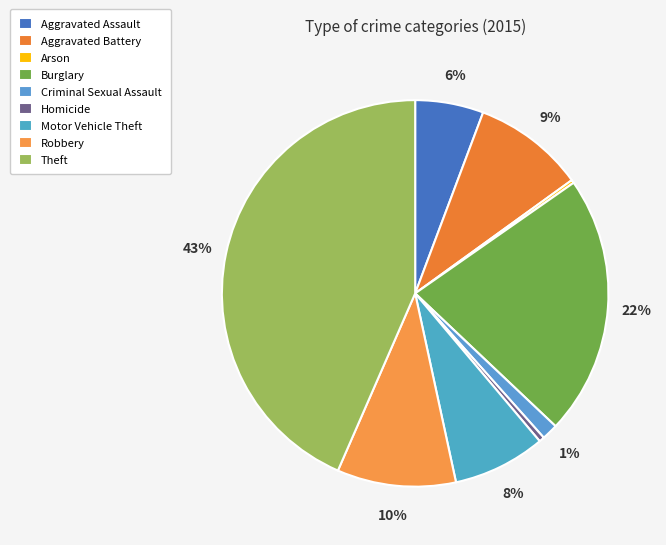

To the nearest percent, what is the combined percentage of Aggravated Battery and Robbery?

19%